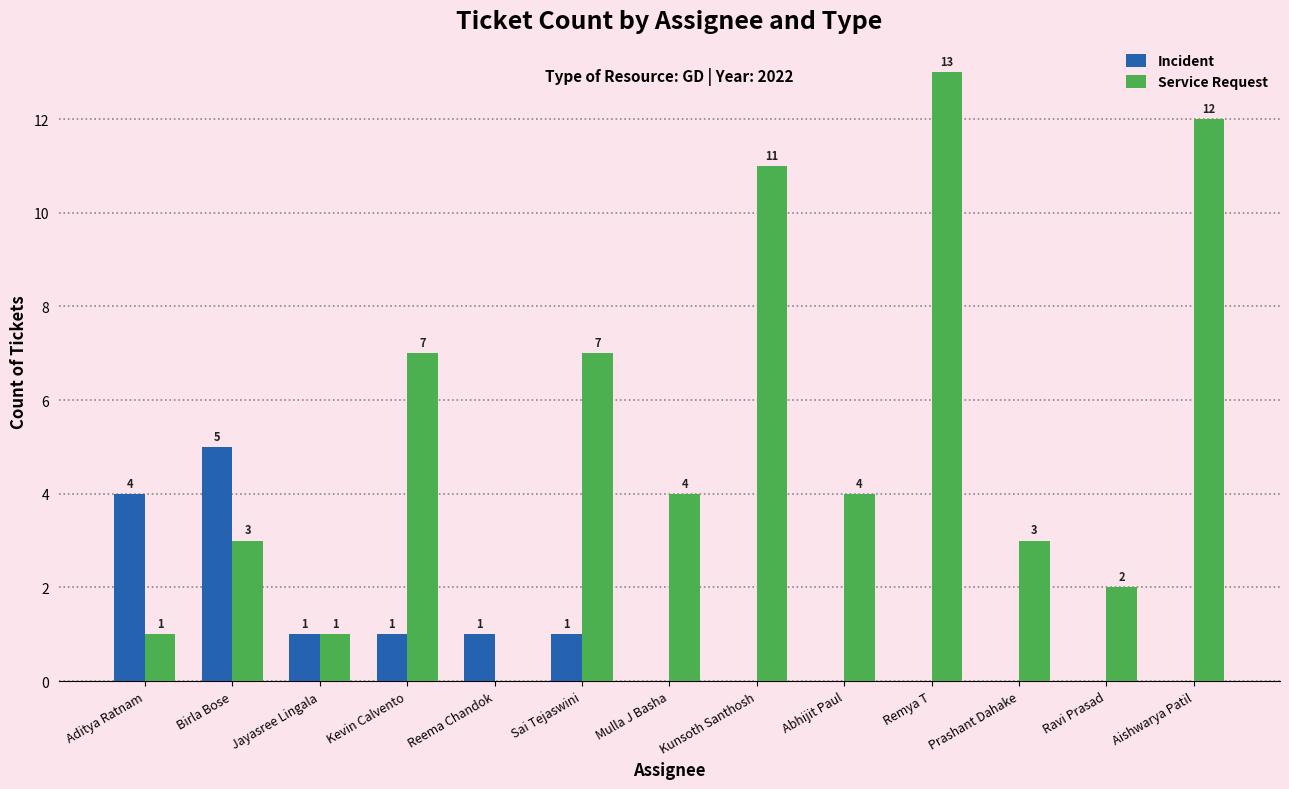

What is the sum of all Service Request values?

68